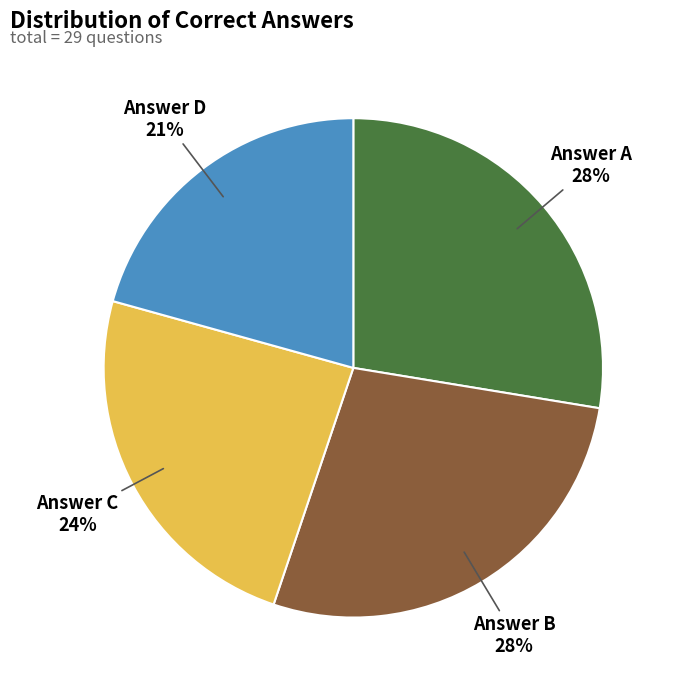

To the nearest percent, what is the average slice percentage?

25%